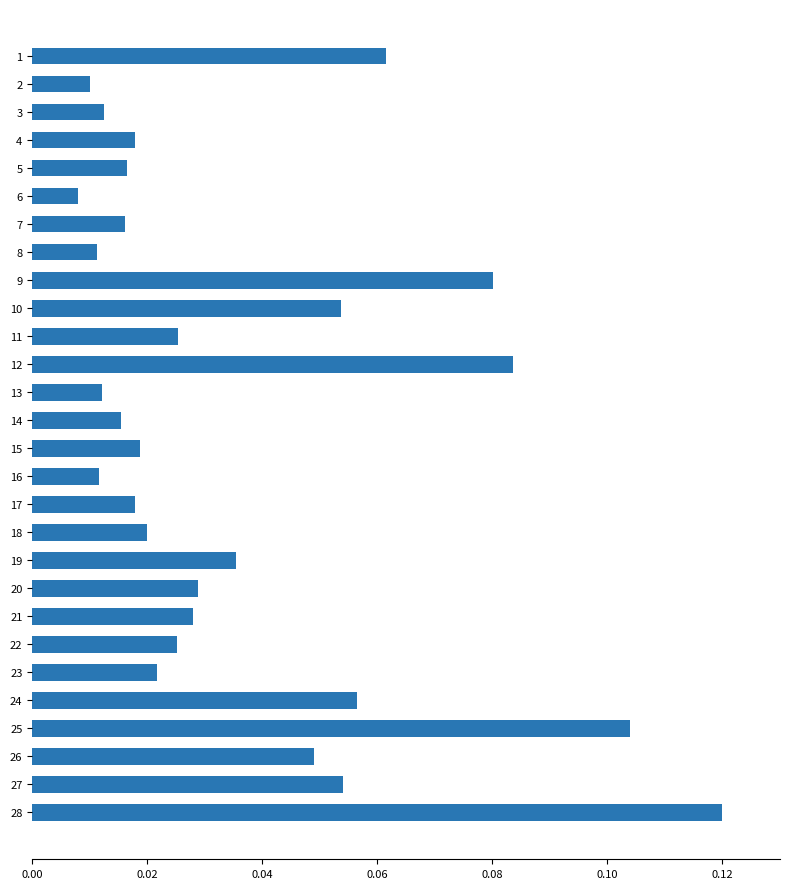

The value at 25 is 0.2. True or false?

False